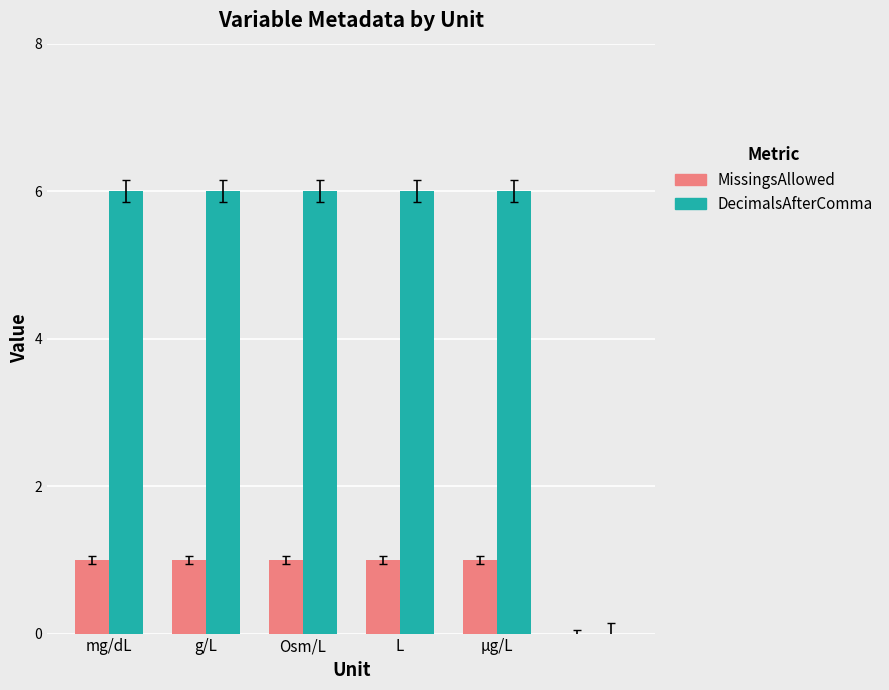

What is the greatest value displayed?

6